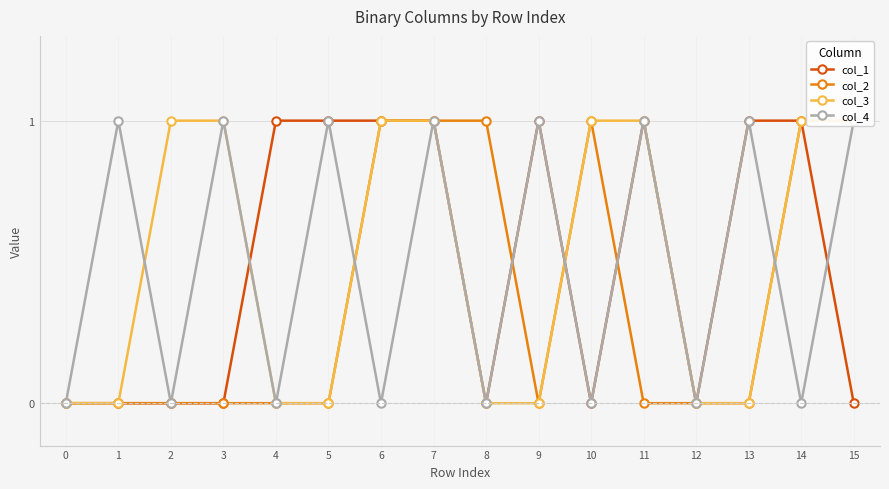

How many values in the col_3 series are below 1?

8